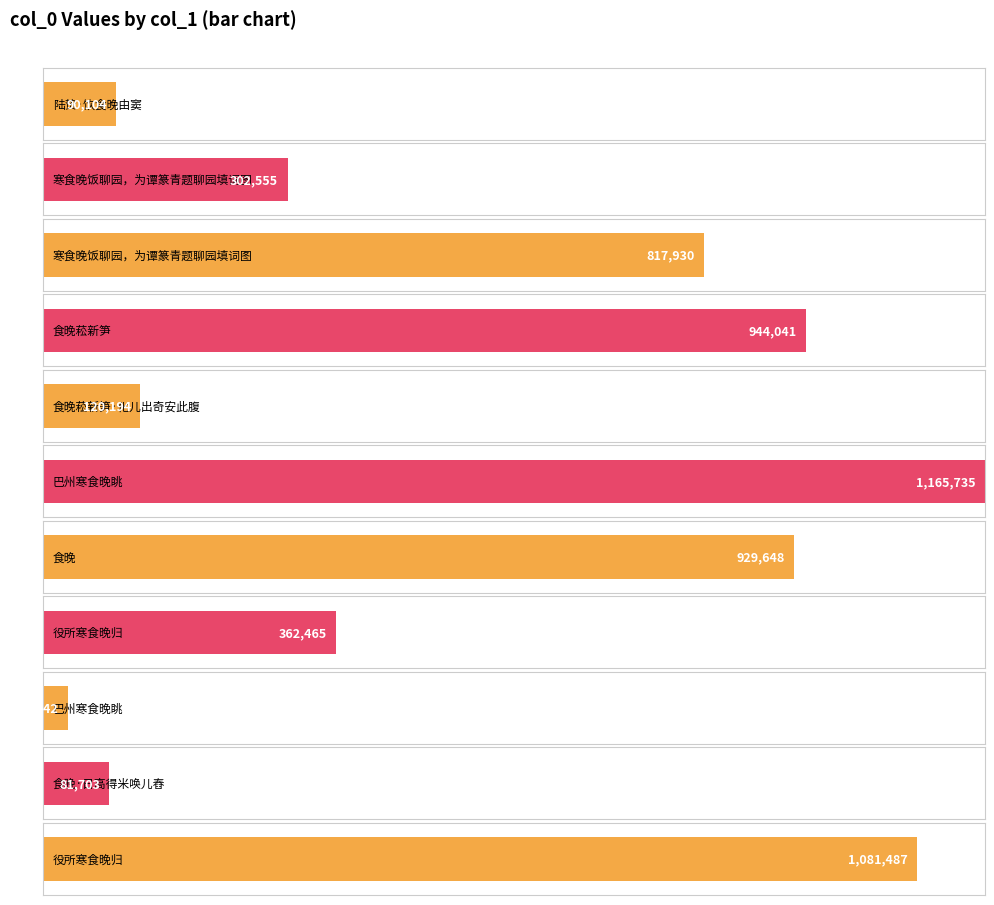

How many bars are there in total?

11